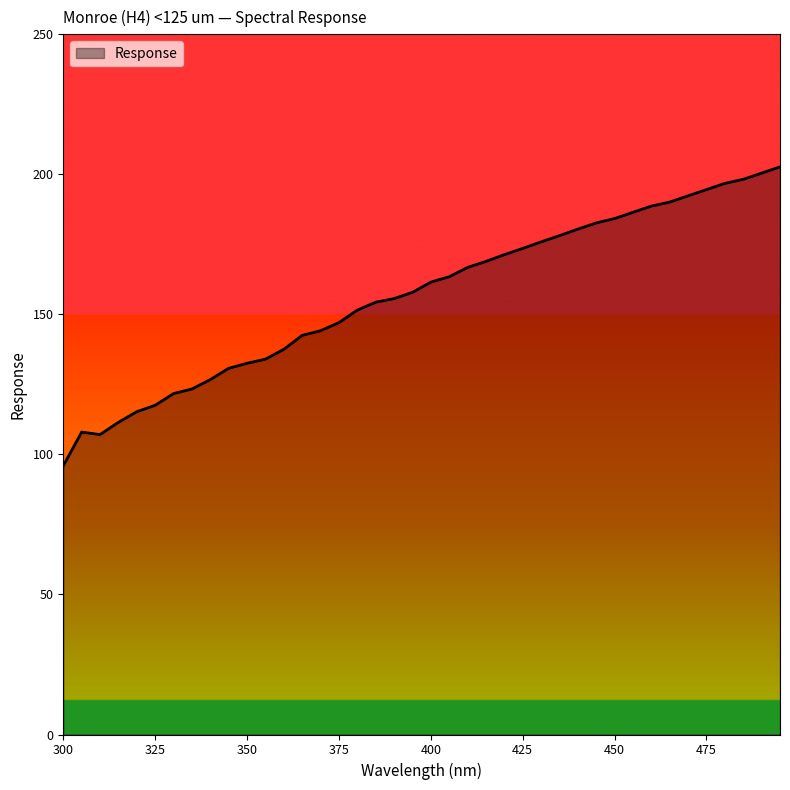

What is the difference between the maximum and minimum values?

106.7